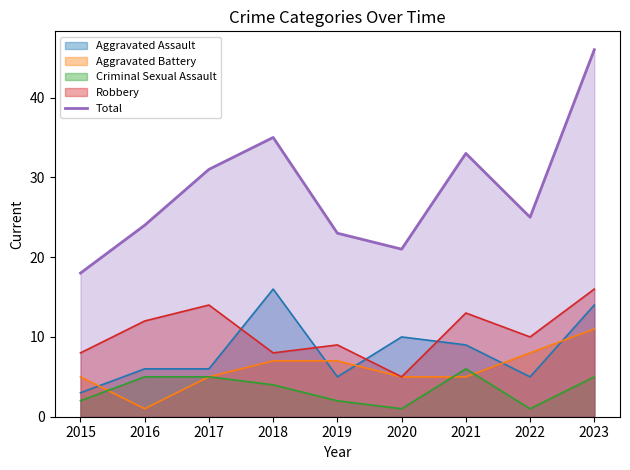

Where is the first local maximum?

2018